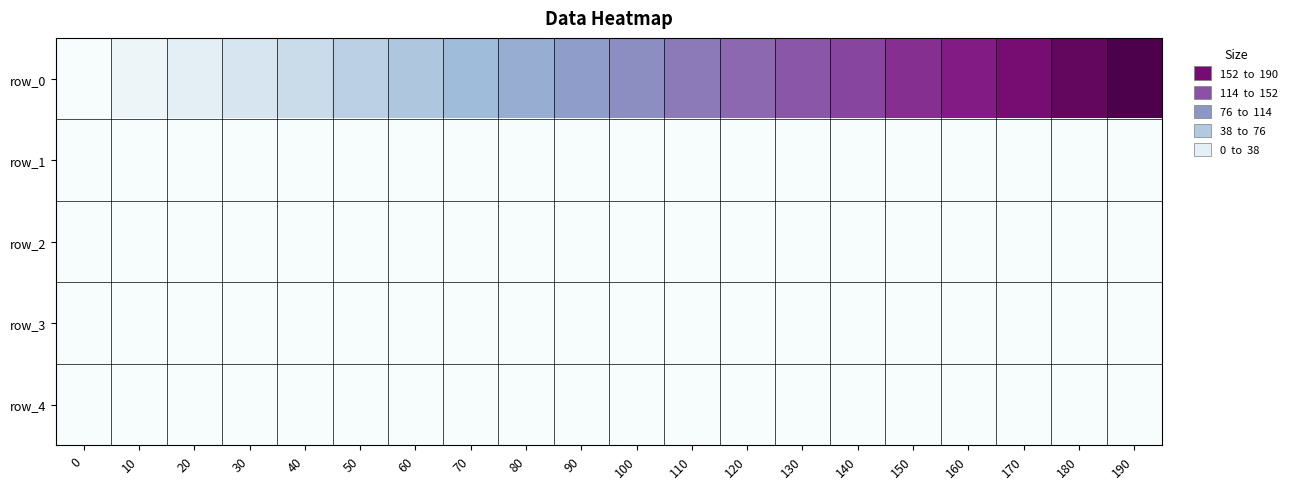

At which category is the sum across all series the highest?

190